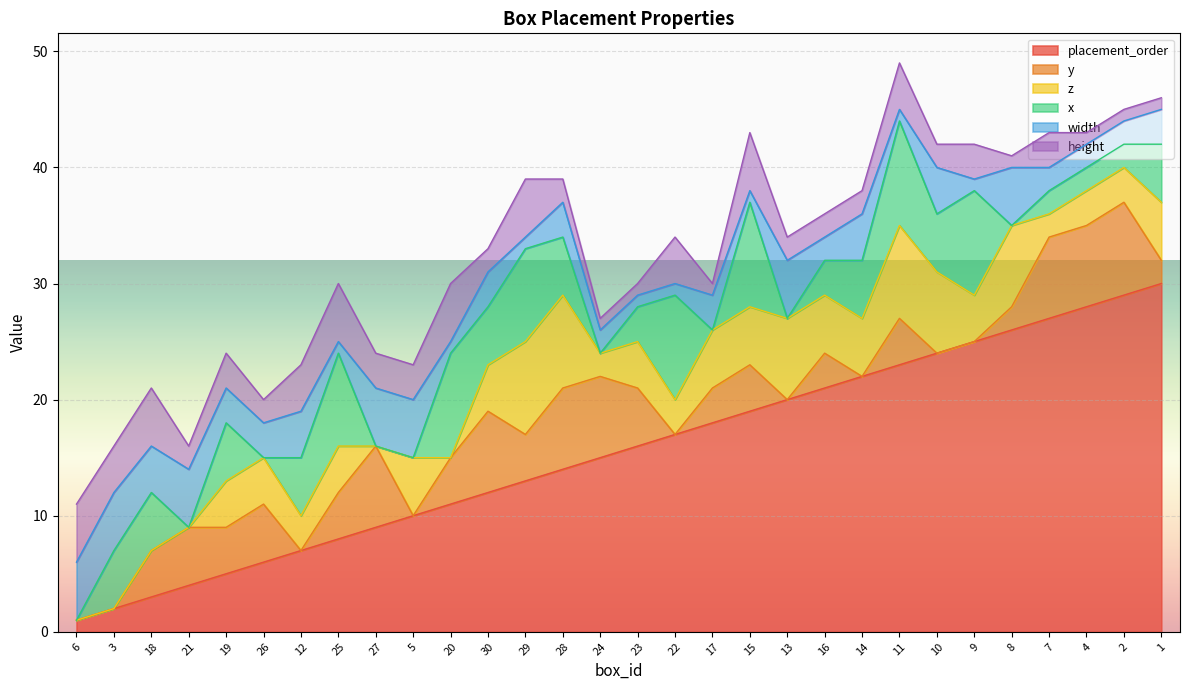

True or false: y has more than 2 points higher than both neighbors.

True